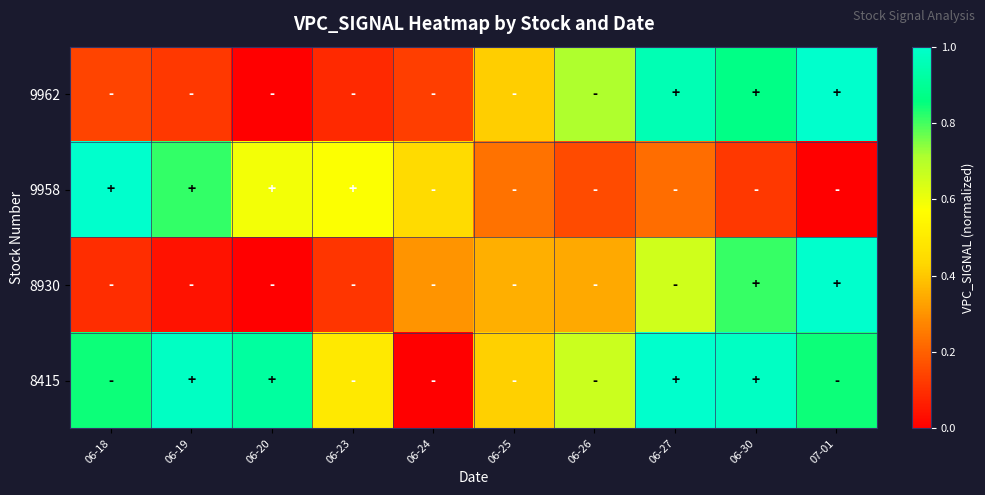

Reading left to right, what are all the values shown in this chart?

9962: 06-18=0.1	06-19=0.1	06-20=0.0	06-23=0.1	06-24=0.1	06-25=0.4	06-26=0.7	06-27=1.0	06-30=0.9	07-01=1.0
9958: 06-18=1.0	06-19=0.8	06-20=0.6	06-23=0.6	06-24=0.4	06-25=0.2	06-26=0.2	06-27=0.2	06-30=0.1	07-01=0.0
8930: 06-18=0.1	06-19=0.0	06-20=0.0	06-23=0.1	06-24=0.3	06-25=0.4	06-26=0.3	06-27=0.7	06-30=0.8	07-01=1.0
8415: 06-18=0.8	06-19=1.0	06-20=0.9	06-23=0.5	06-24=0.0	06-25=0.4	06-26=0.7	06-27=1.0	06-30=1.0	07-01=0.8